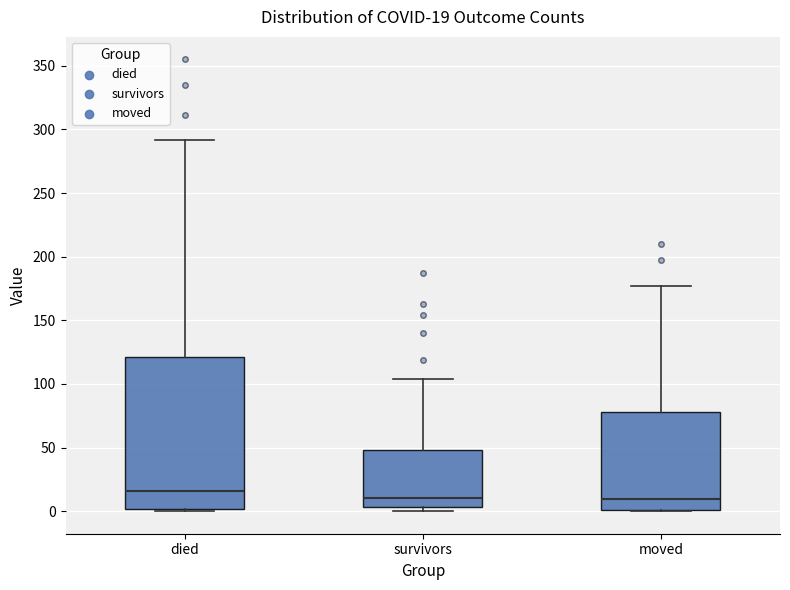

Which box's median line is the highest?

died